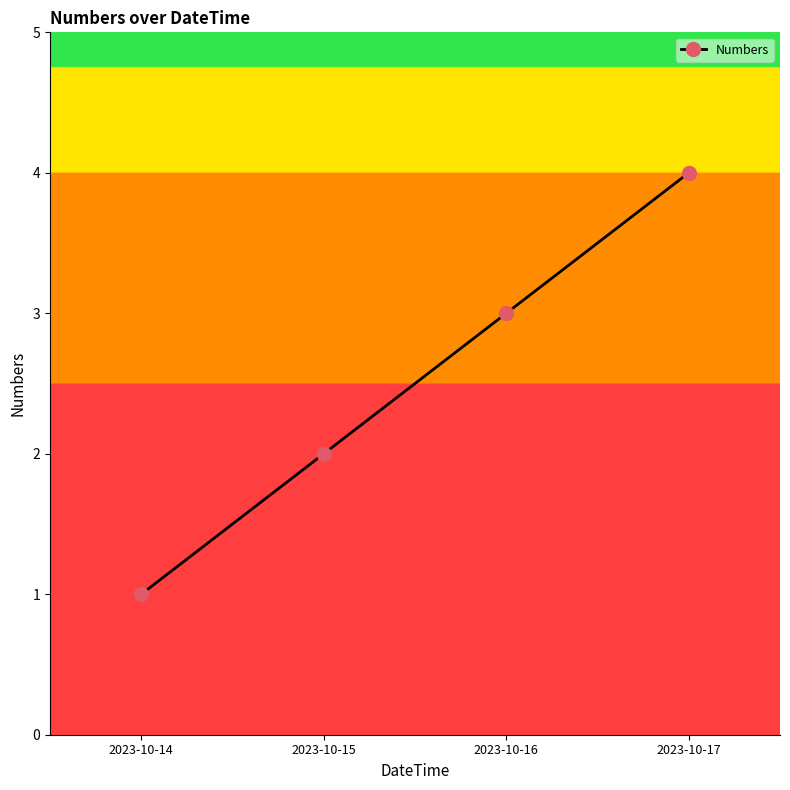

How many values are below 3?

2